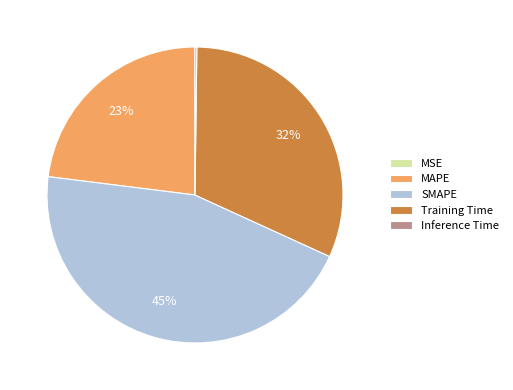

To the nearest percent, what is the difference between the largest and smallest slice percentages?

45%